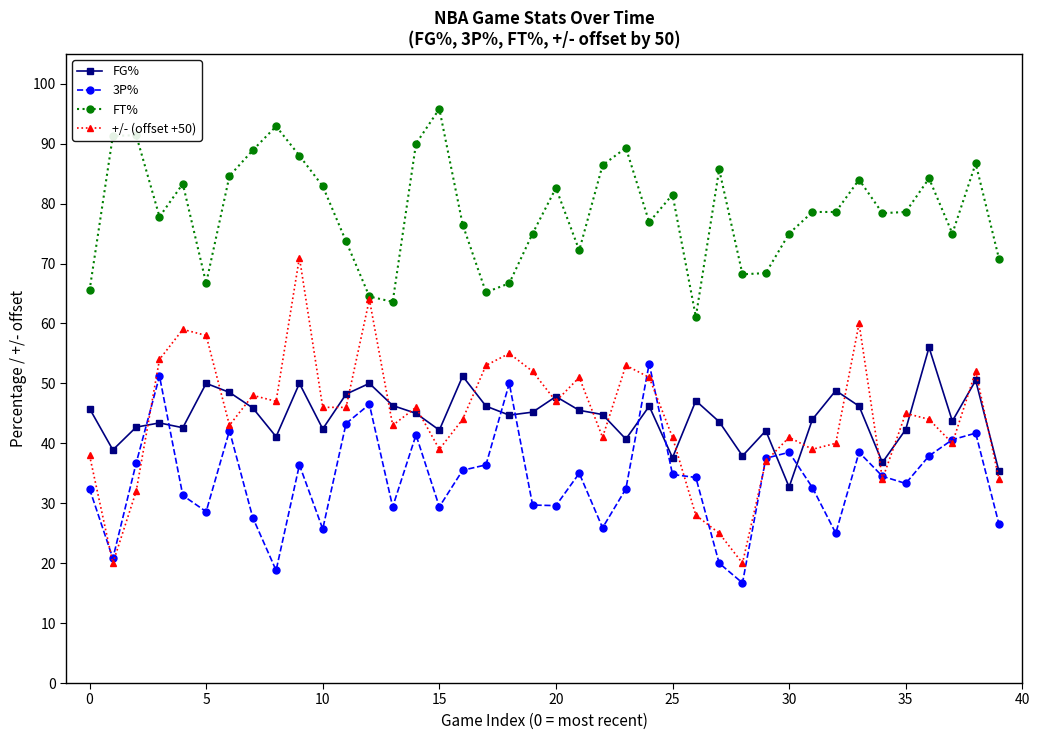

Which series ends up on top after the final intersection of 3P% and FG%?

FG%